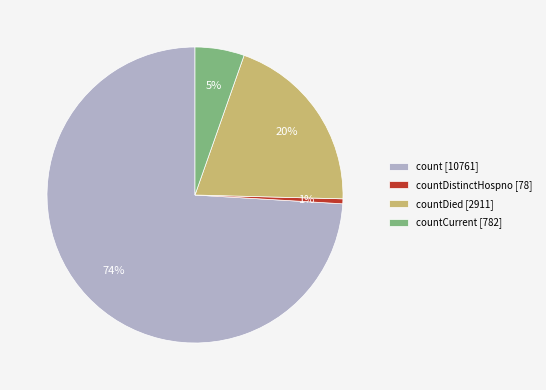

Between countDied [2911] and countCurrent [782], which is larger?

countDied [2911]